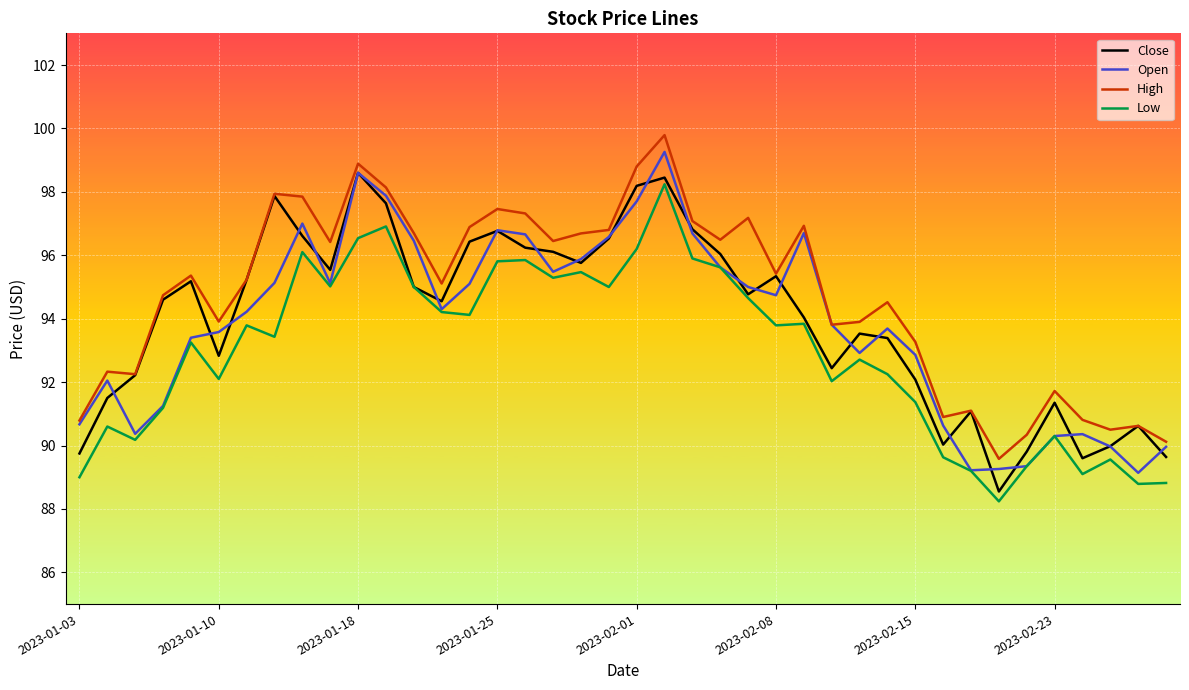

How many lines are shown in the chart?

4